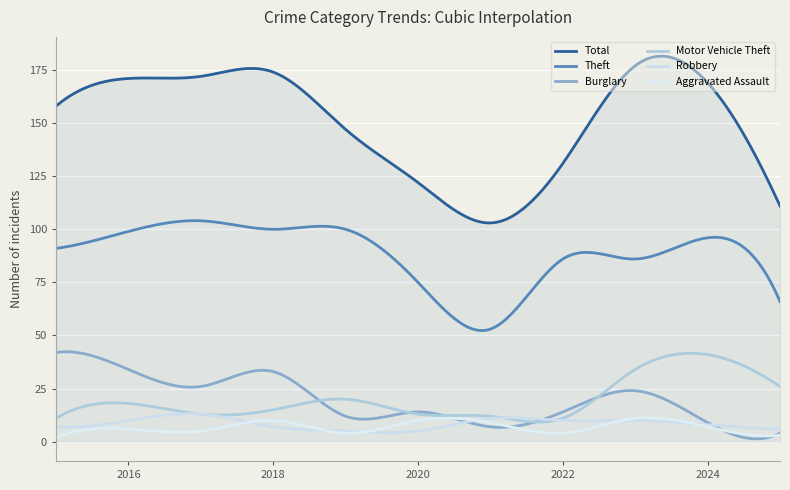

What is the average value of the Motor Vehicle Theft series?

19.9